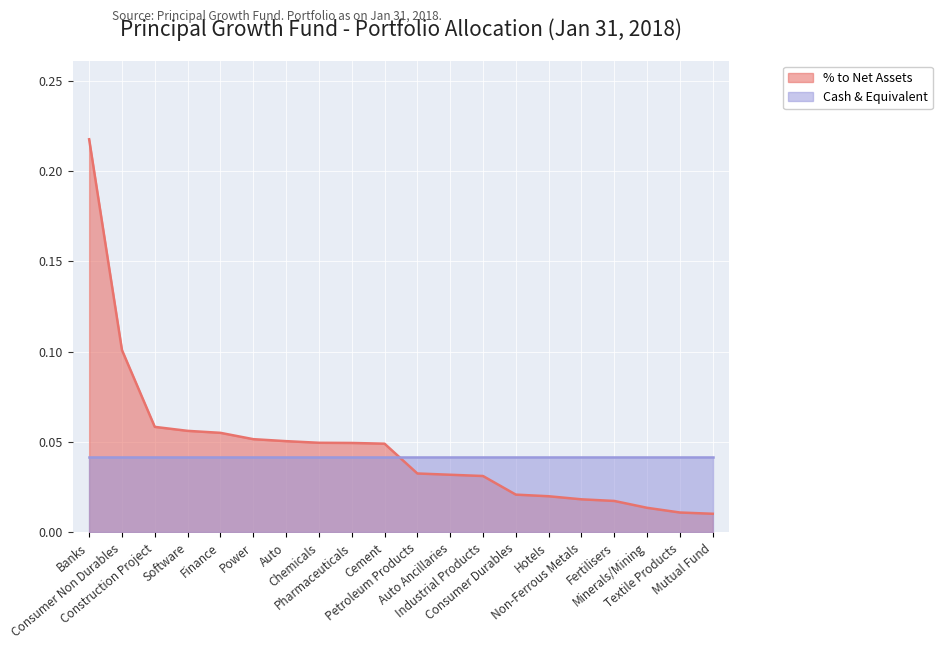

What is the difference between the values at Minerals/Mining and Consumer Non Durables?

0.1